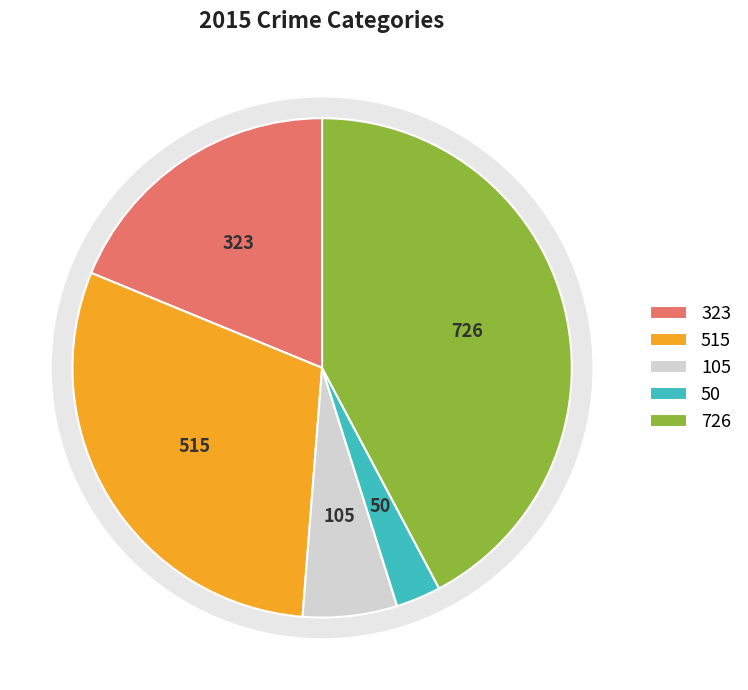

Is there a majority slice in this chart?

No